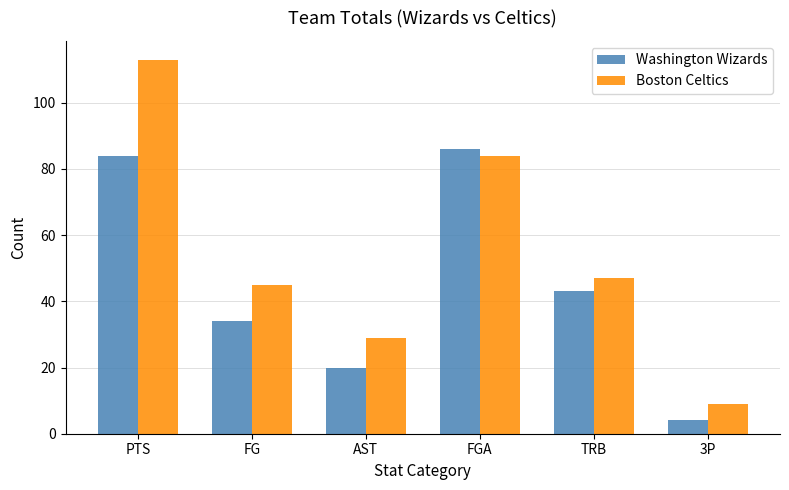

How many bars are there in each group?

2